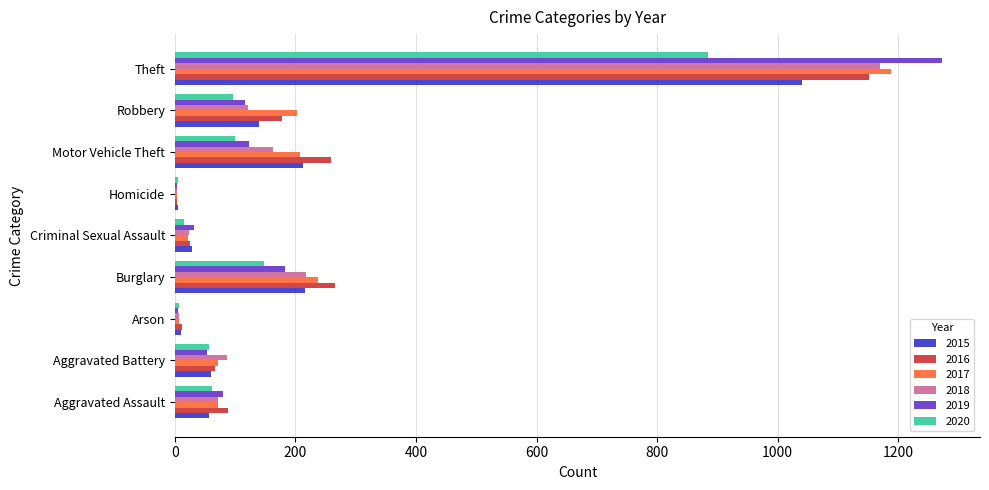

What is the sum of all 2020 values?

1374